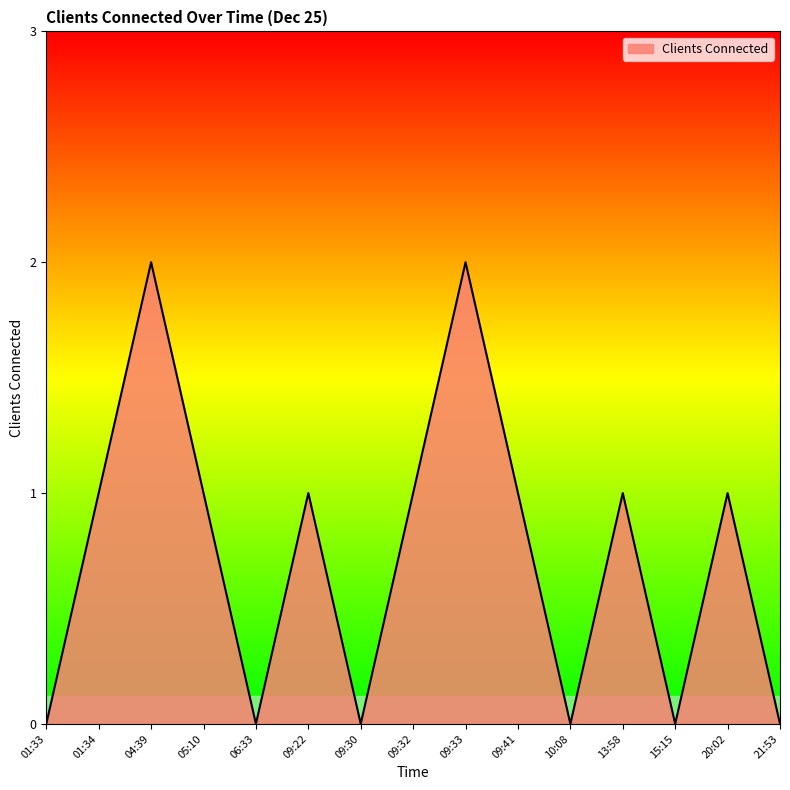

What is the change in value from 01:33 to 09:22?

+1